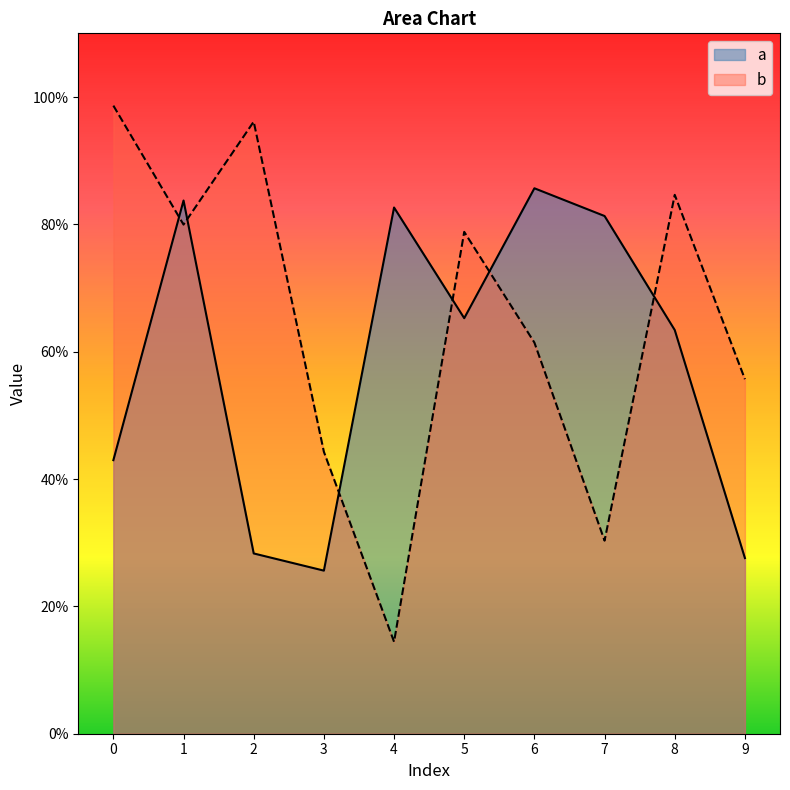

Does the chart have visible grid lines?

No